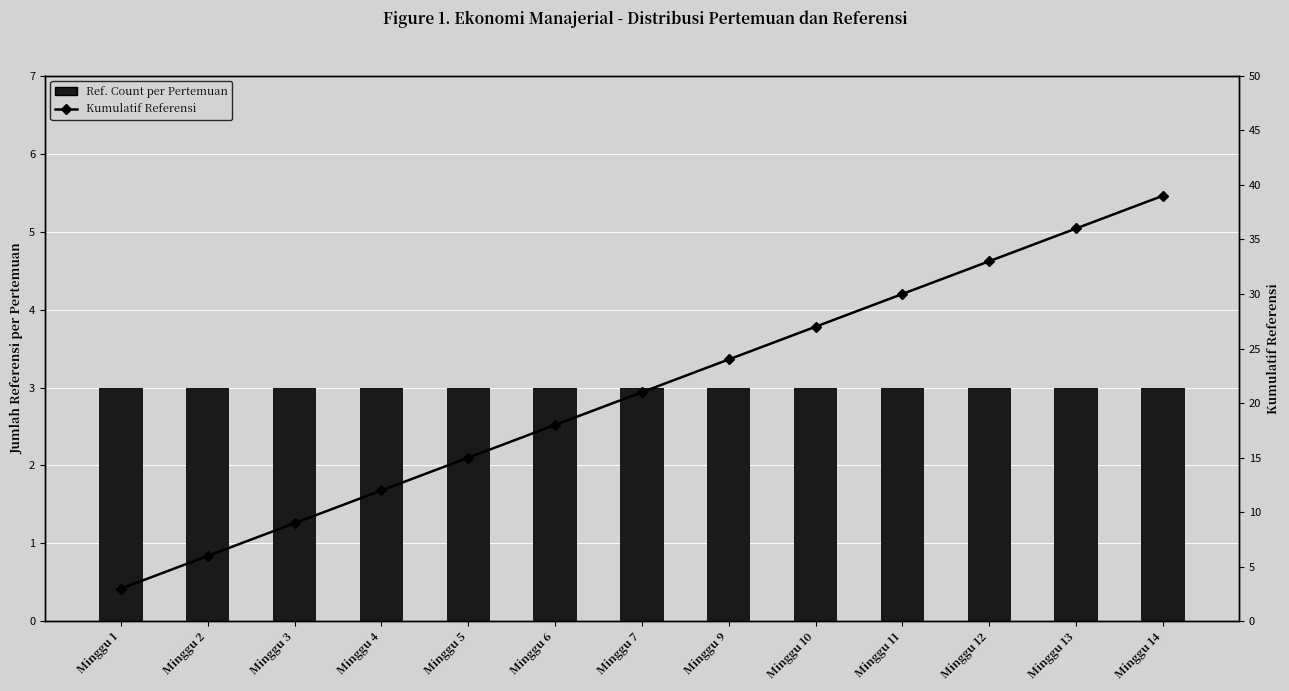

Reading left to right, list all the values displayed in this chart.

Ref. Count per Pertemuan: 3	3	3	3	3	3	3	3	3	3	3	3	3
Kumulatif Referensi: 3	6	9	12	15	18	21	24	27	30	33	36	39